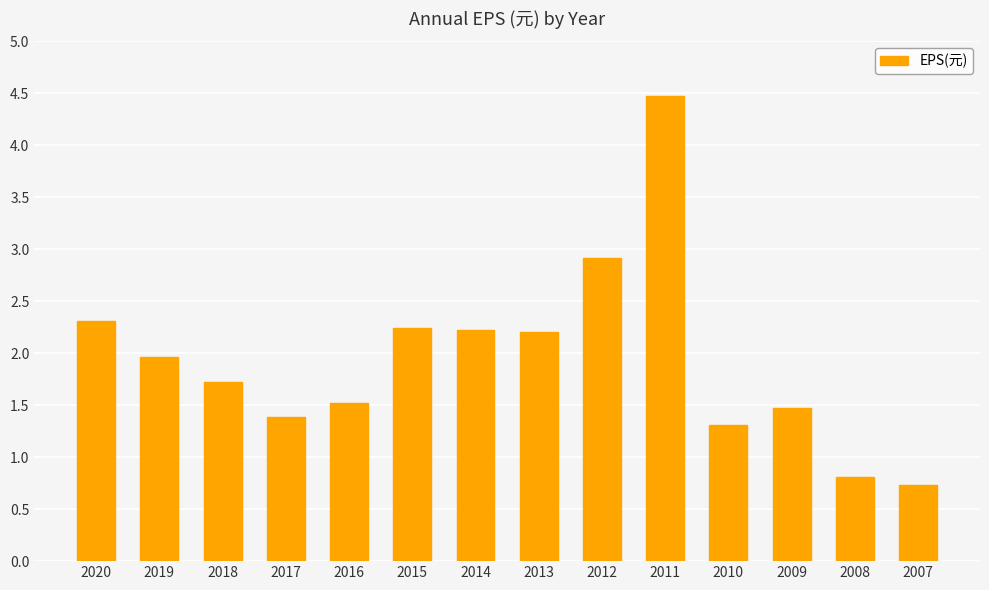

Where does the data first go above 1?

2020